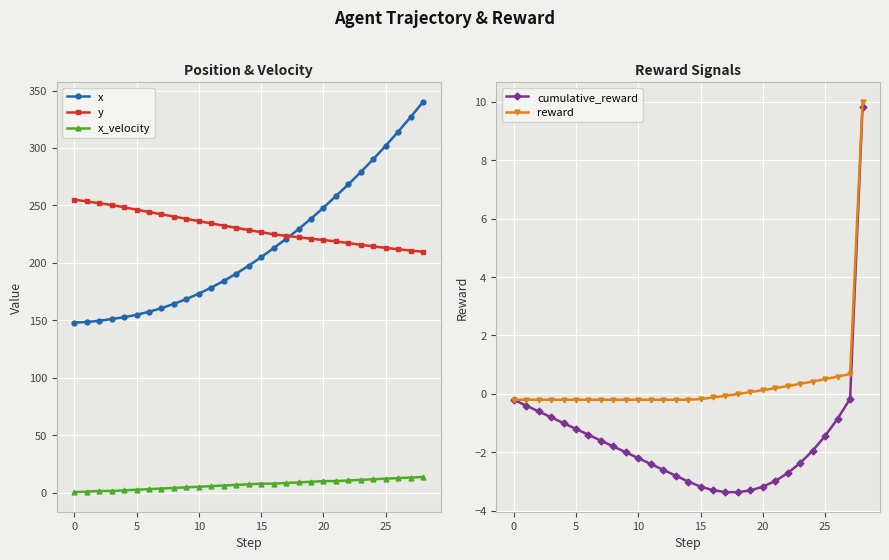

True or false: reward and y intersect in this chart.

False